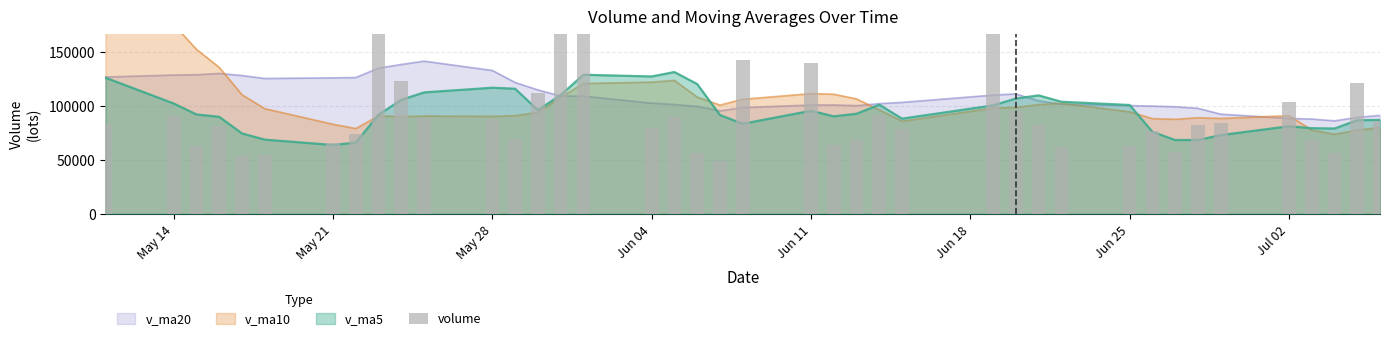

What is the minimum value shown in the chart?

49406.0